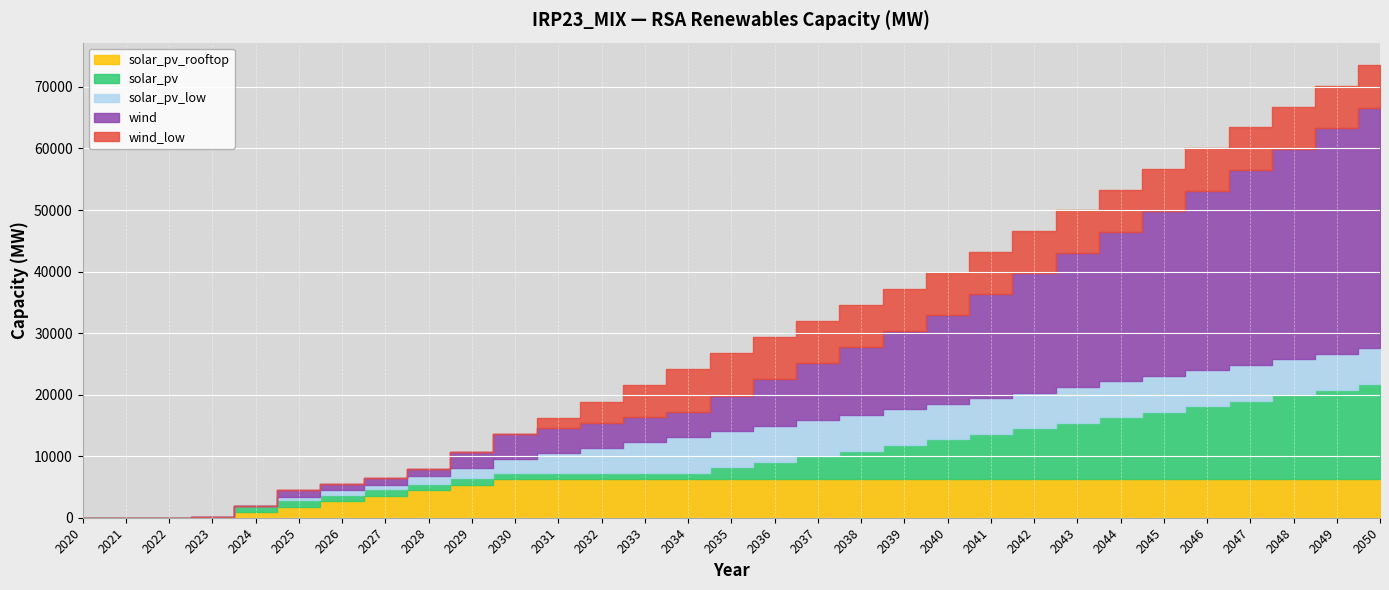

How many values in the solar_pv_low series are below 5830?

14